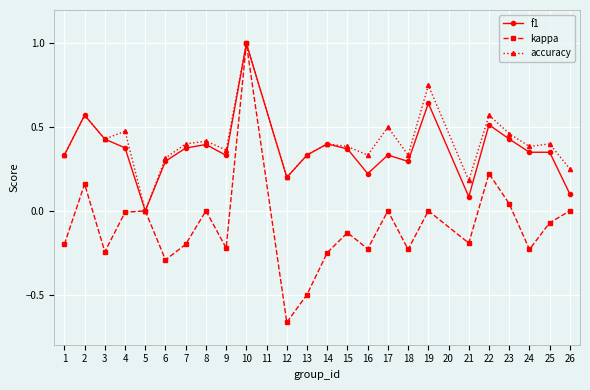

The kappa series shows 1.1 at 26. True or false?

False